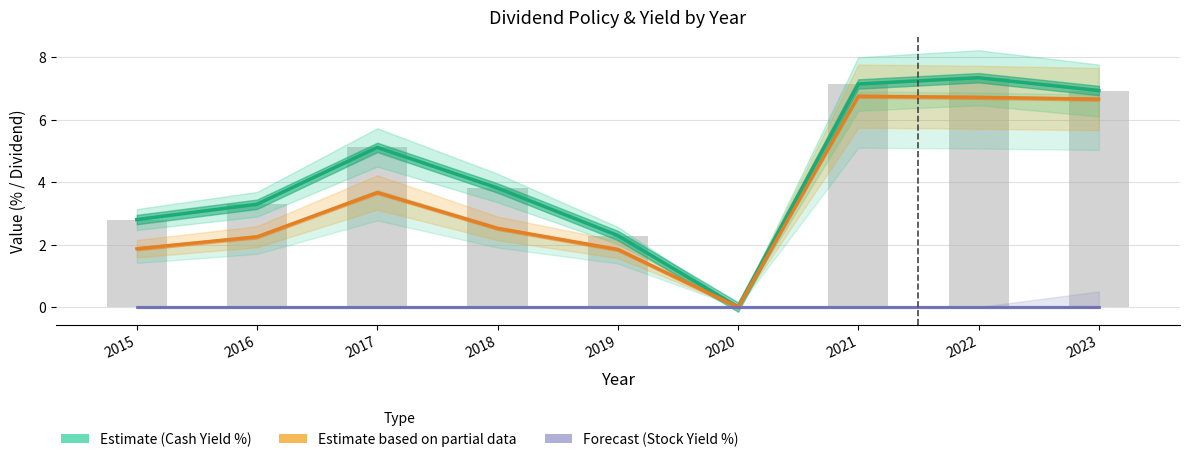

List the series in order of their overall mean, lowest first.

Forecast (Stock Yield %), Estimate based on partial data (Cash Div ×4.5), Estimate (Cash Yield %)